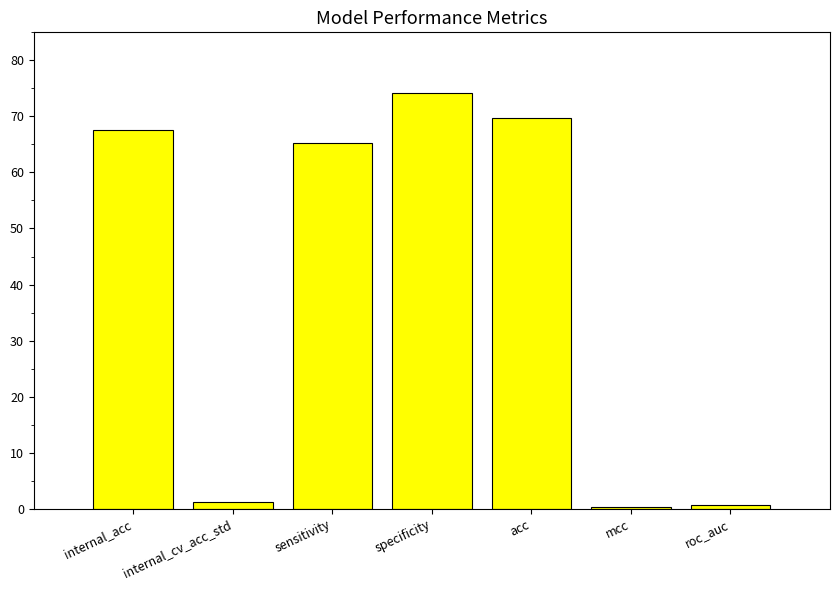

What is the difference between the values at acc and mcc?

69.3